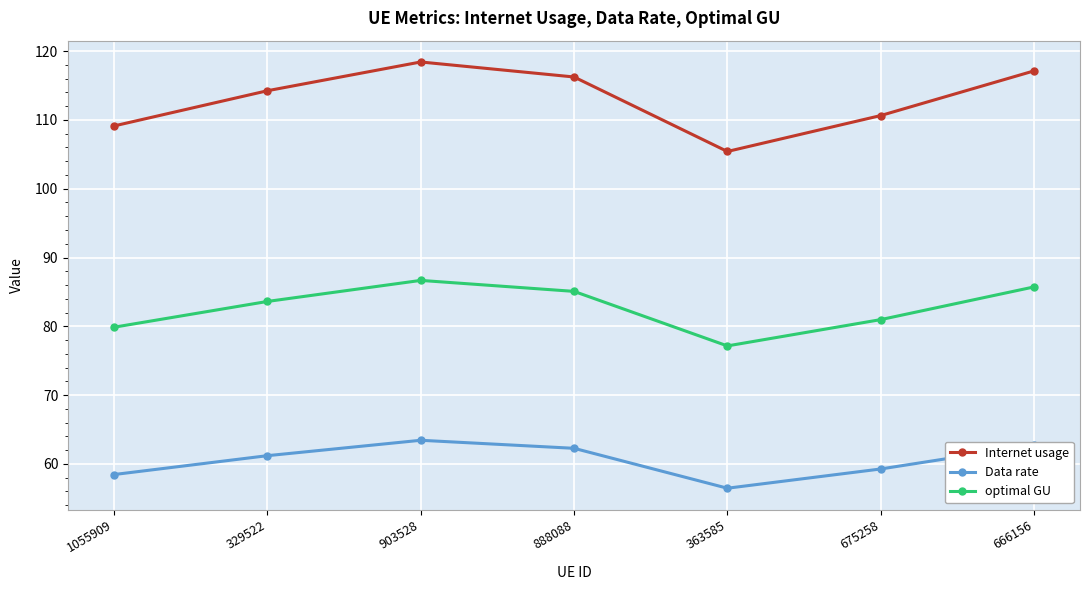

What is the value of the Internet usage point at the 4th from the left?

116.2